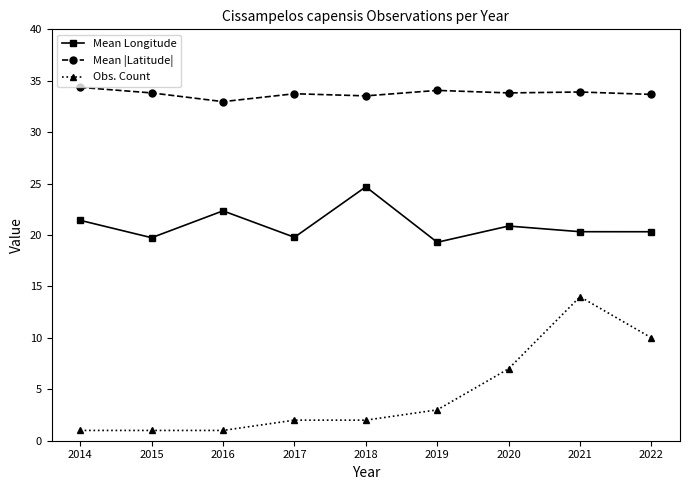

Which series has the widest spread of values?

Obs. Count